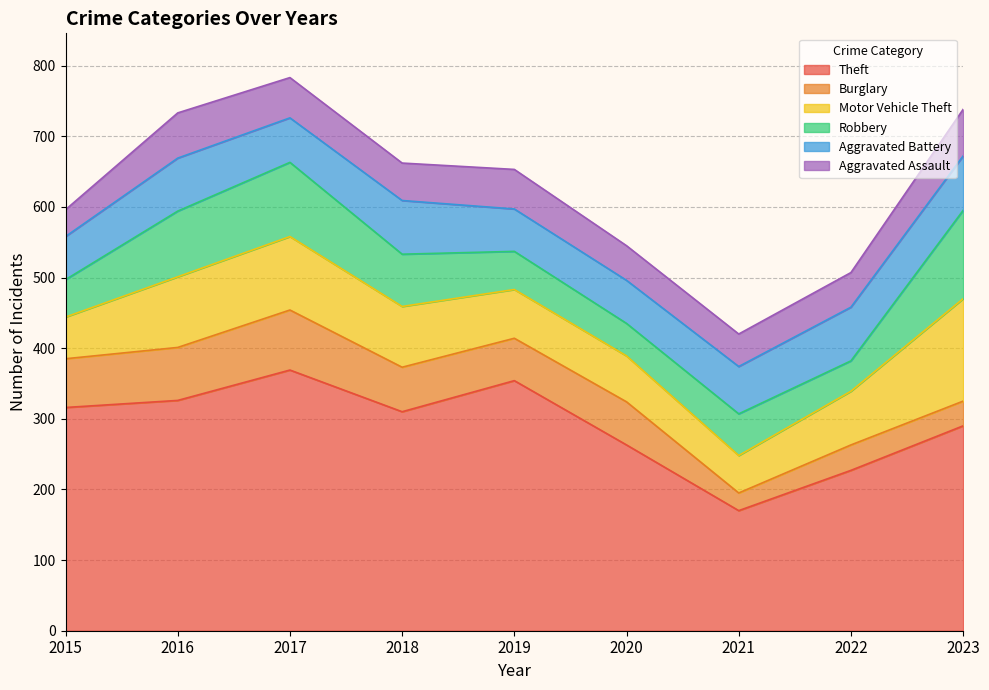

Read the Aggravated Battery value at 2022, to the nearest 5.

75